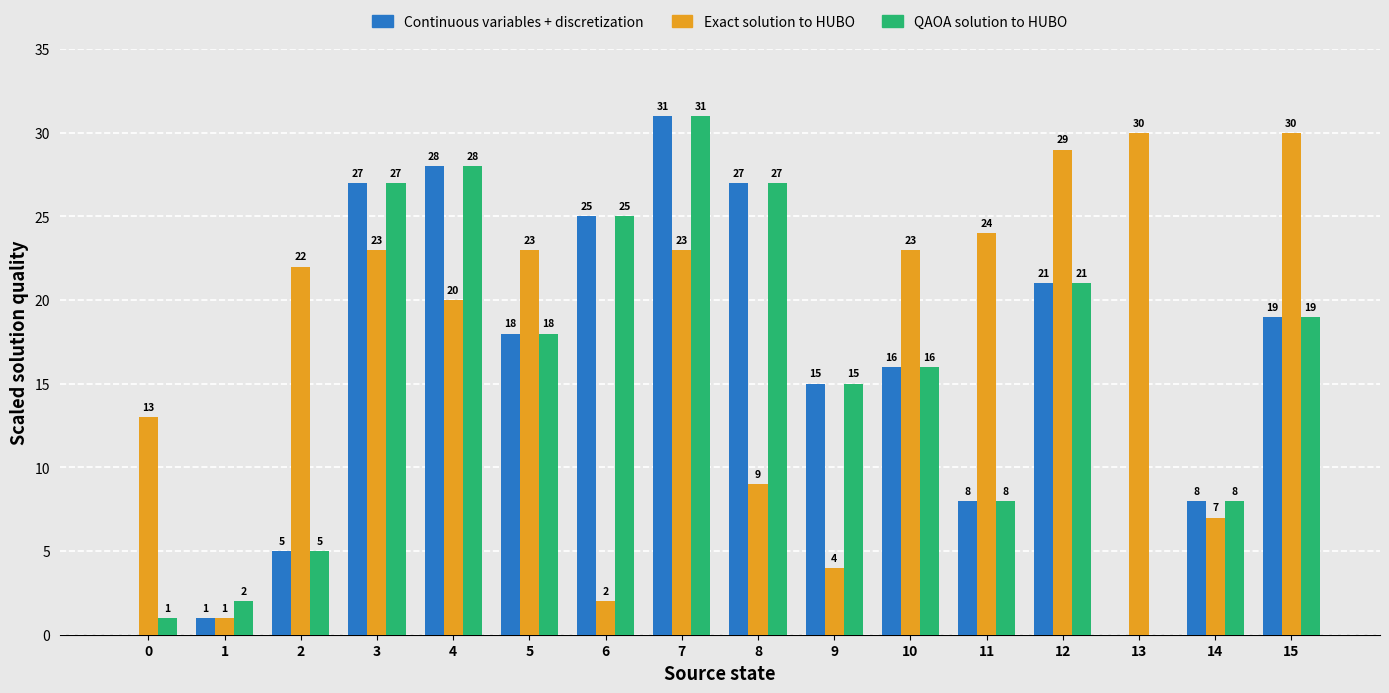

Between 6 and 11, which series saw the biggest shift?

Exact solution to HUBO